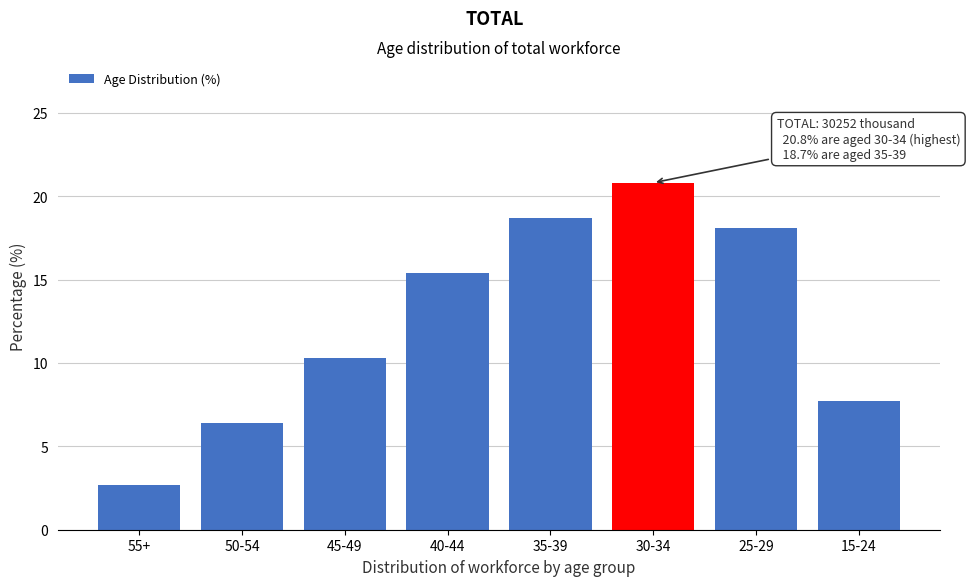

Reading left to right, list all the values displayed in this chart.

55+=2.7	50-54=6.4	45-49=10.3	40-44=15.4	35-39=18.7	30-34=20.8	25-29=18.1	15-24=7.7